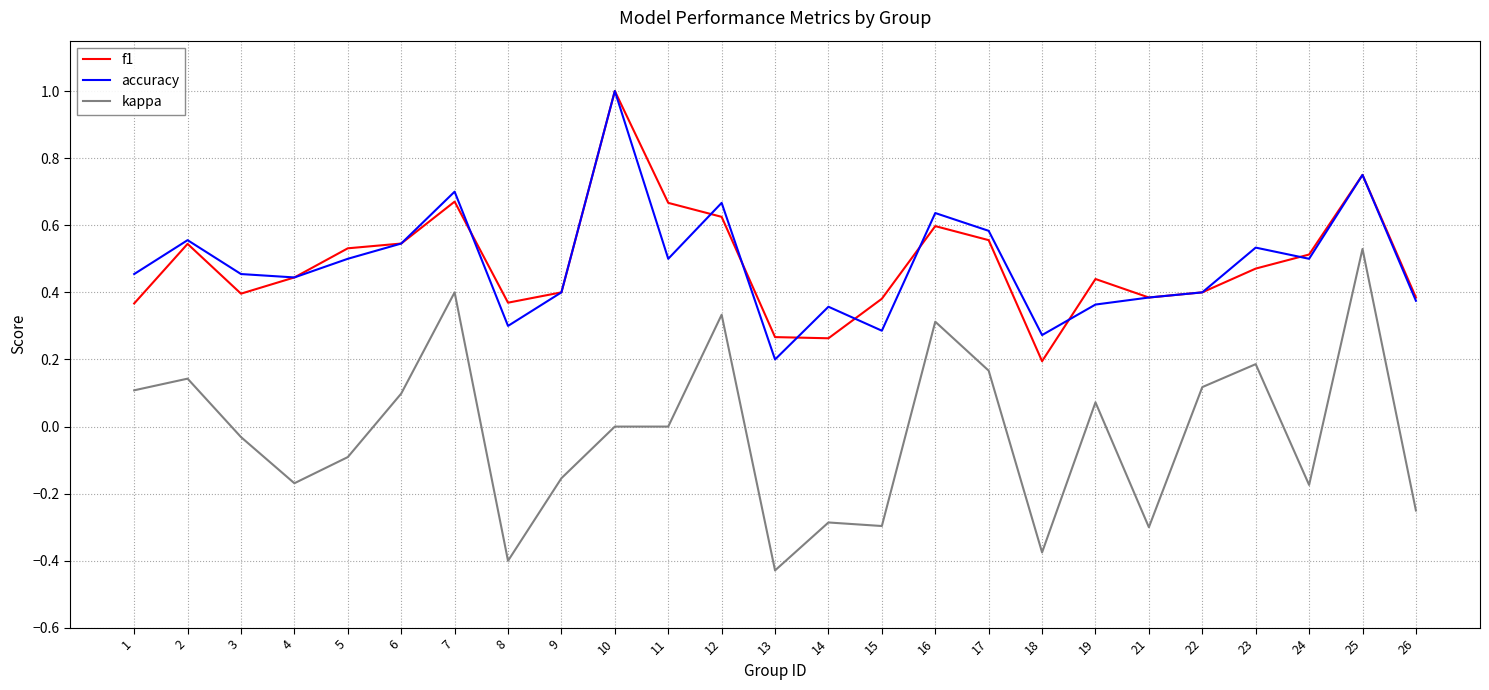

Rank the series at 14 from highest to lowest value.

accuracy, f1, kappa